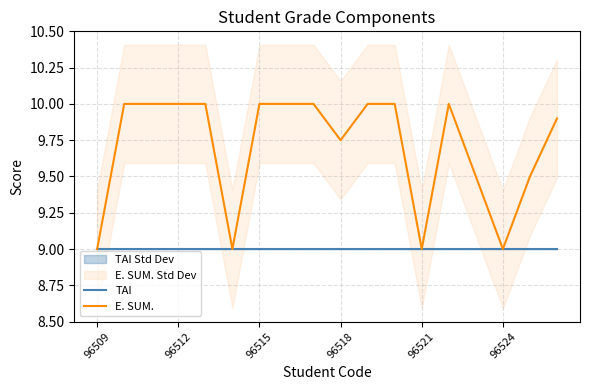

What is the maximum value for TAI?

9.0